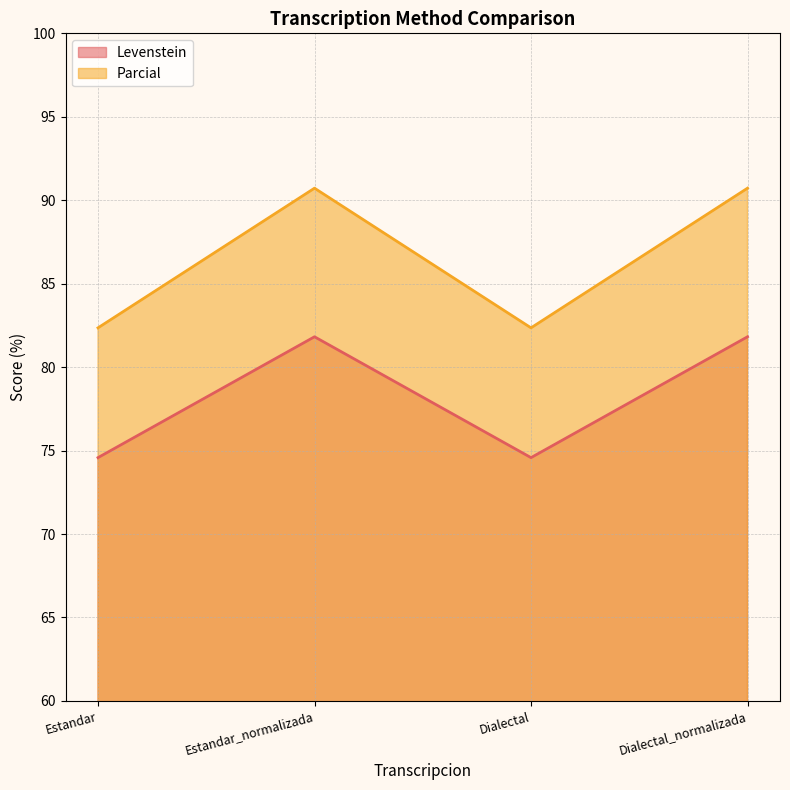

What is the label of the 4th point from the left?

Dialectal_normalizada